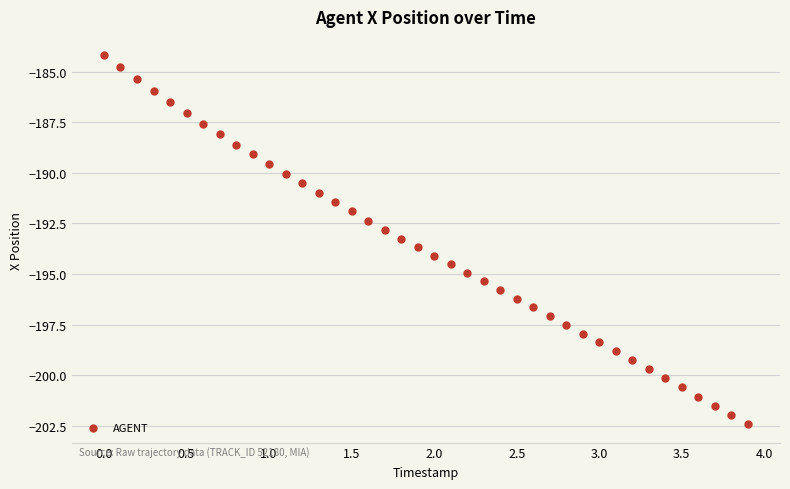

What is the range of X values (max minus min)?

3.9